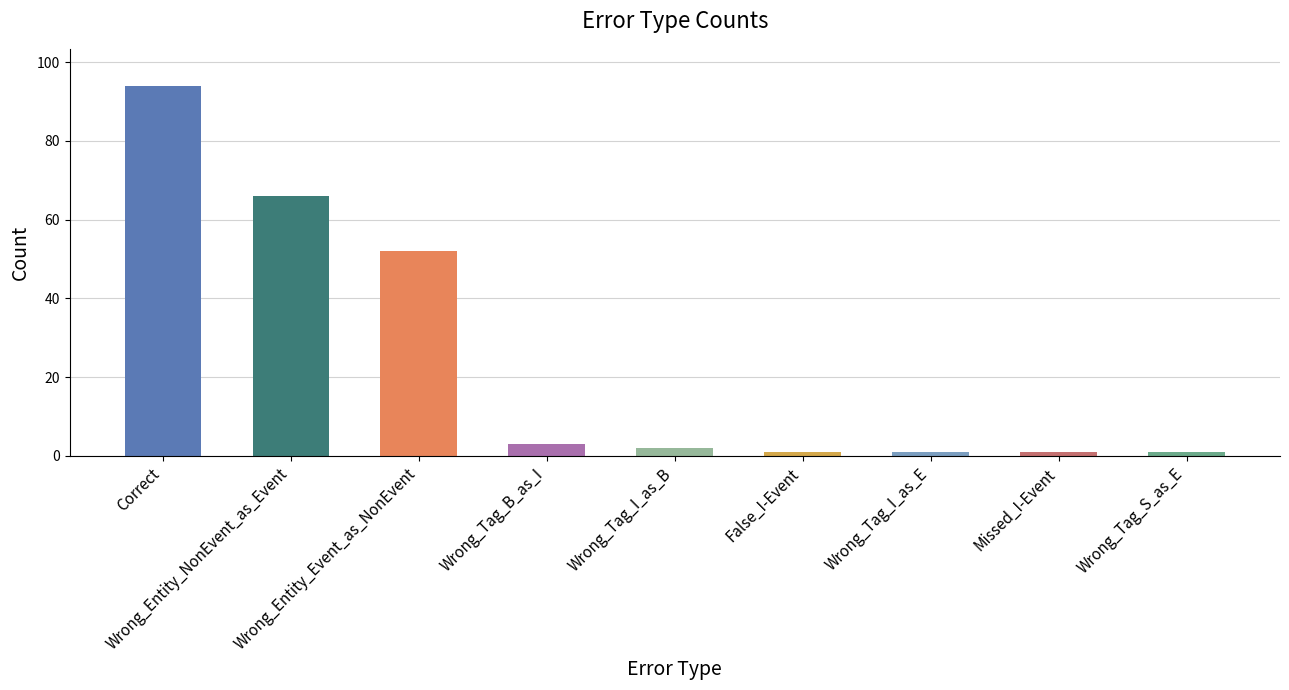

Is it true that the value at Wrong_Entity_NonEvent_as_Event is 66?

True